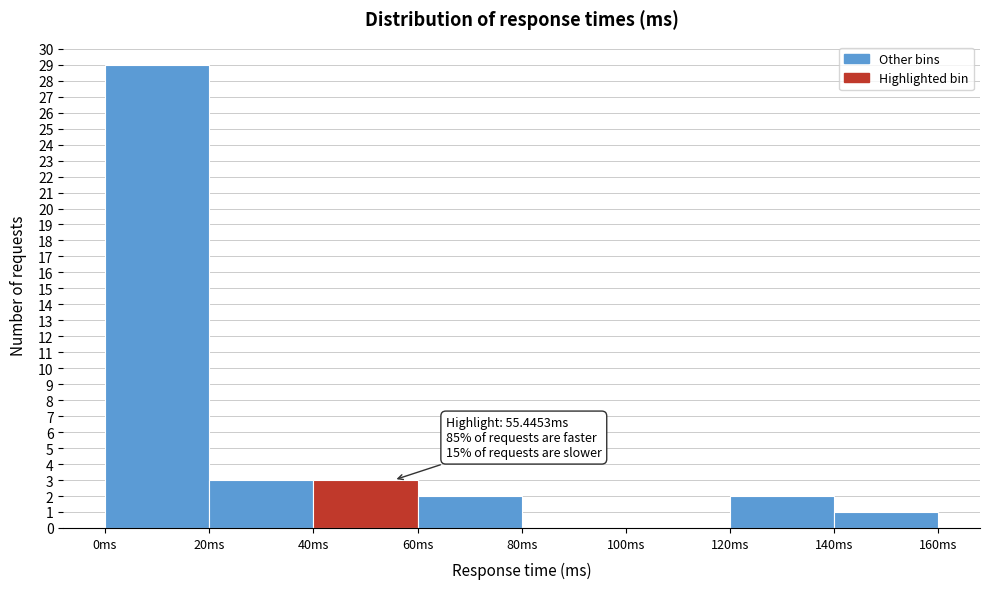

Over which range of the x-axis is the bar tallest?

0 to 20